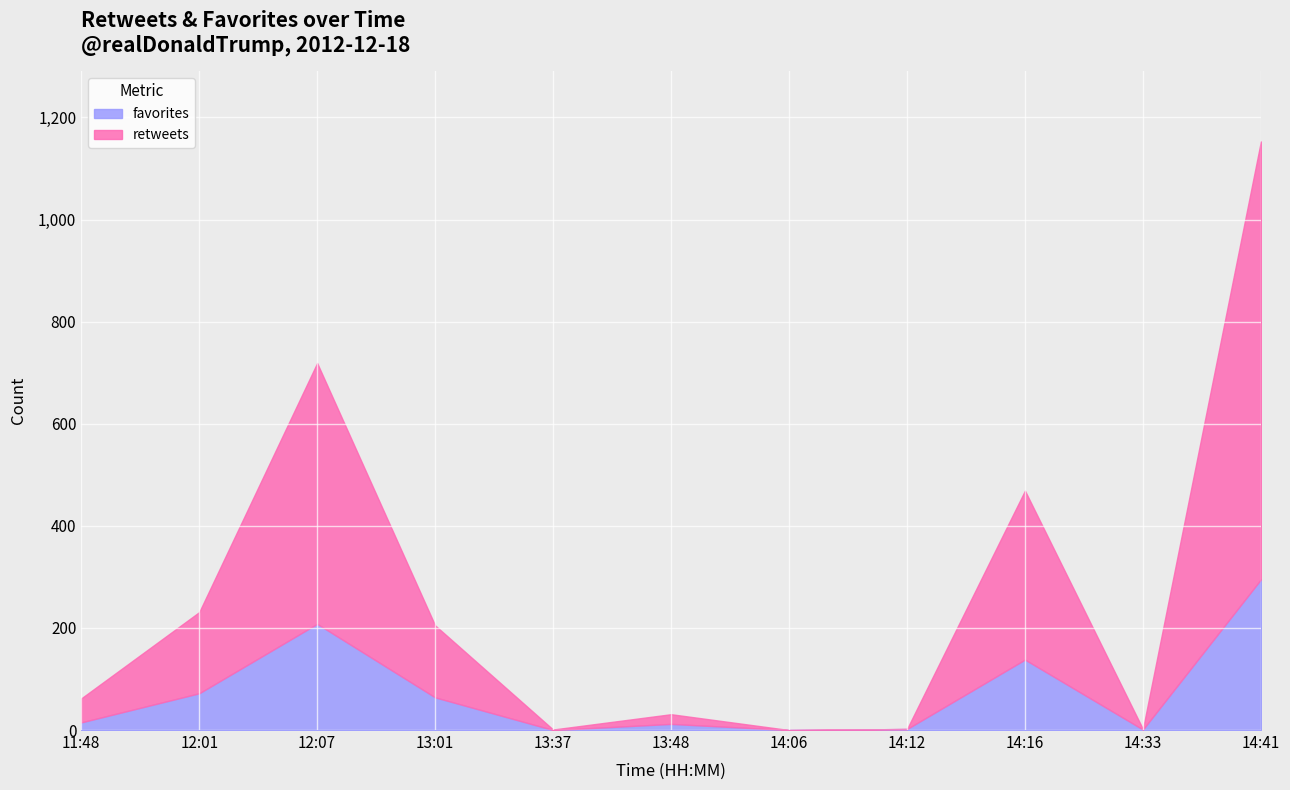

The value of favorites at 13:48 is 17. True or false?

False